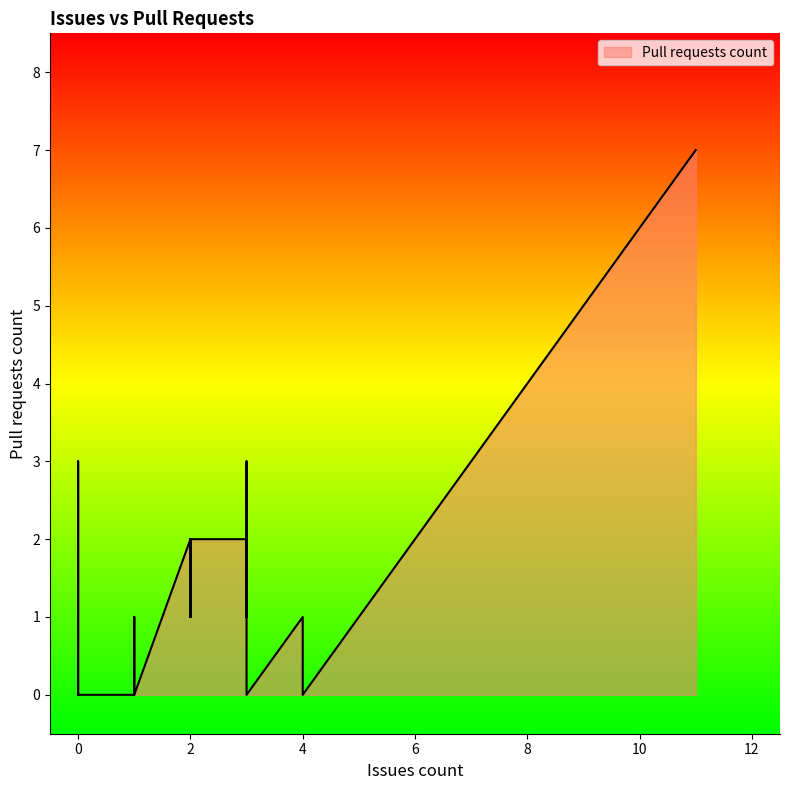

How many points are higher than both their immediate neighbors (excluding endpoints)?

9